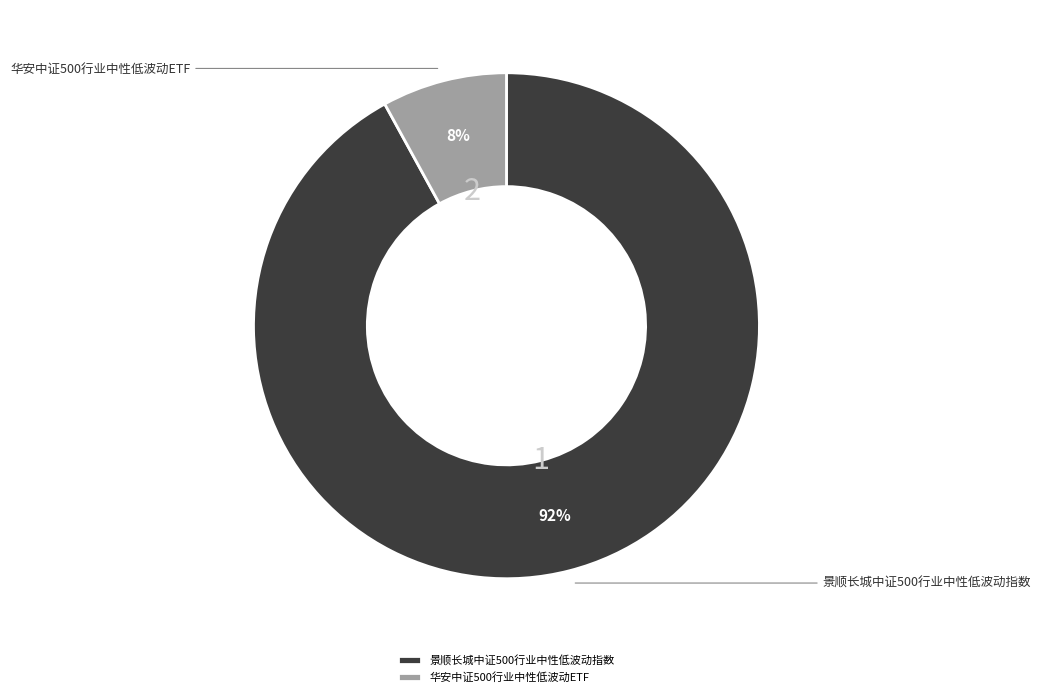

Which slice is the smallest?

华安中证500行业中性低波动ETF